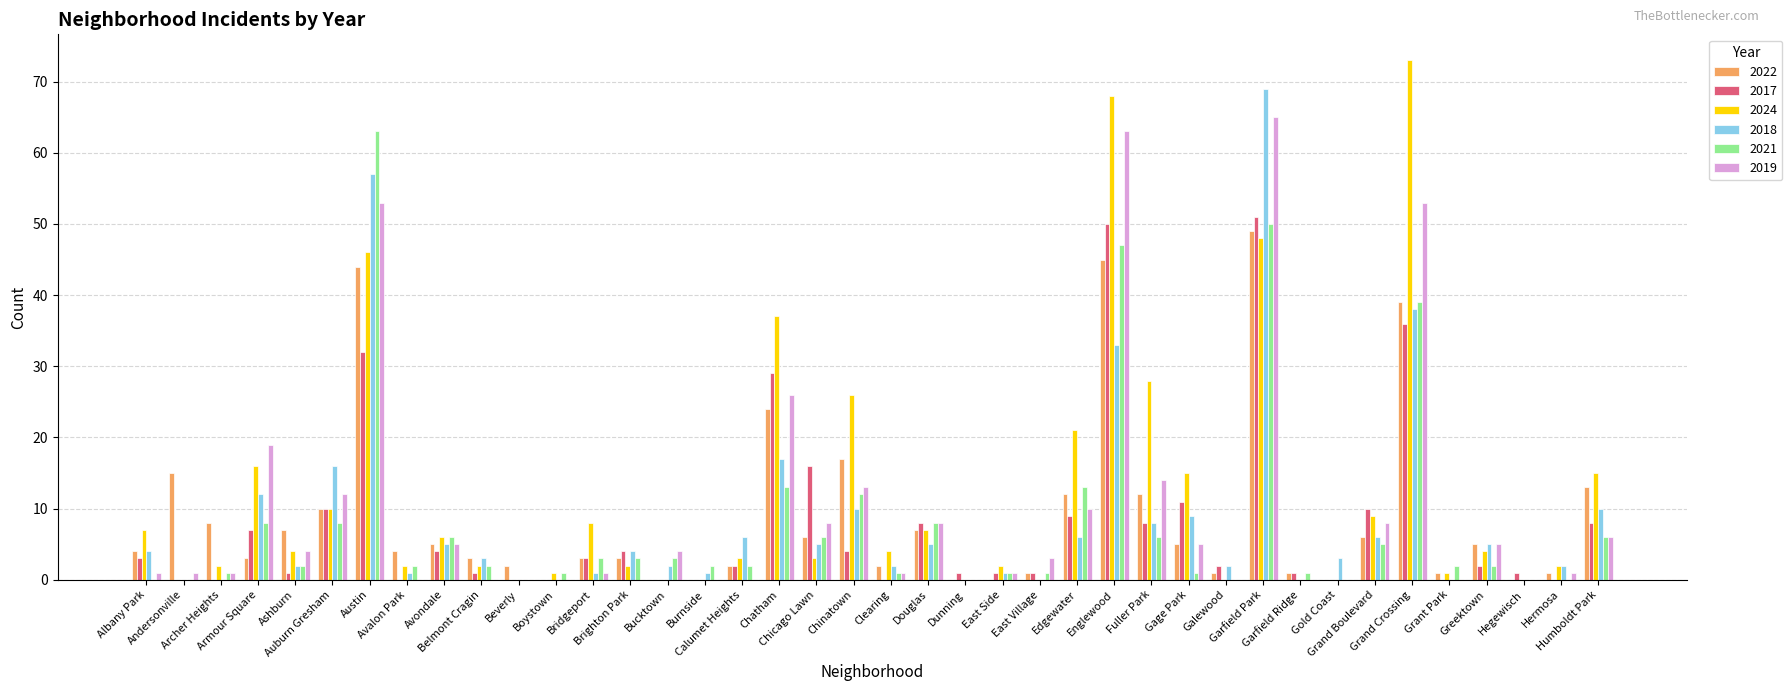

Rank the series at Fuller Park from lowest to highest value.

2021, 2017, 2018, 2022, 2019, 2024